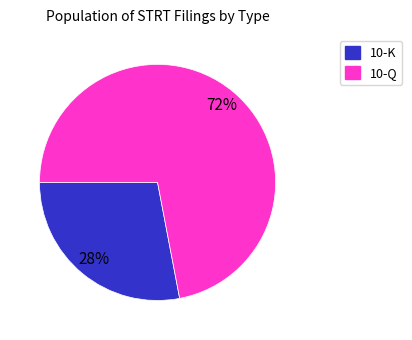

True or false: 10-K accounts for 28% of the total.

True